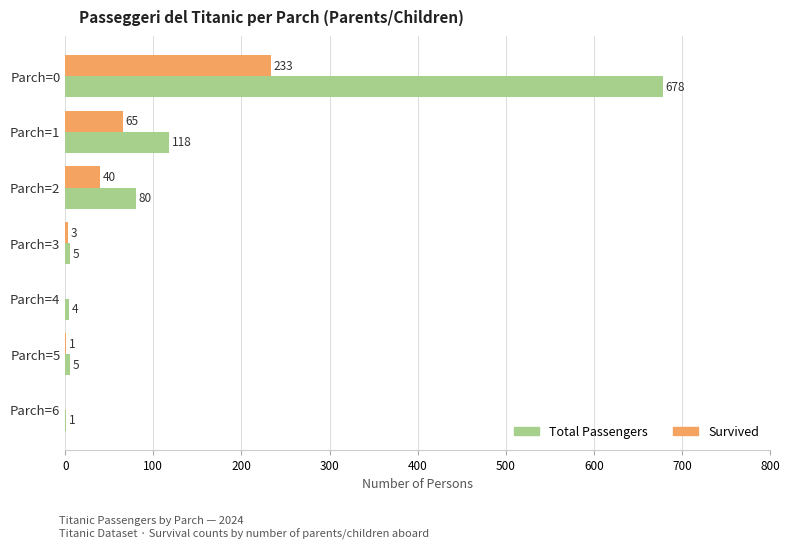

At which category is the sum across all series the highest?

Parch=0